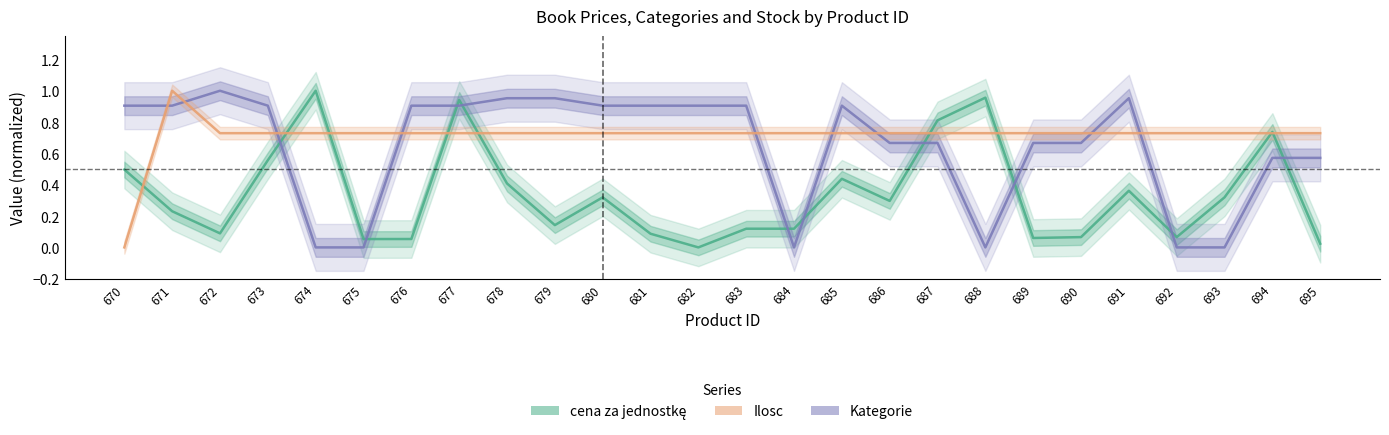

Which series has the largest total across all categories?

Ilosc